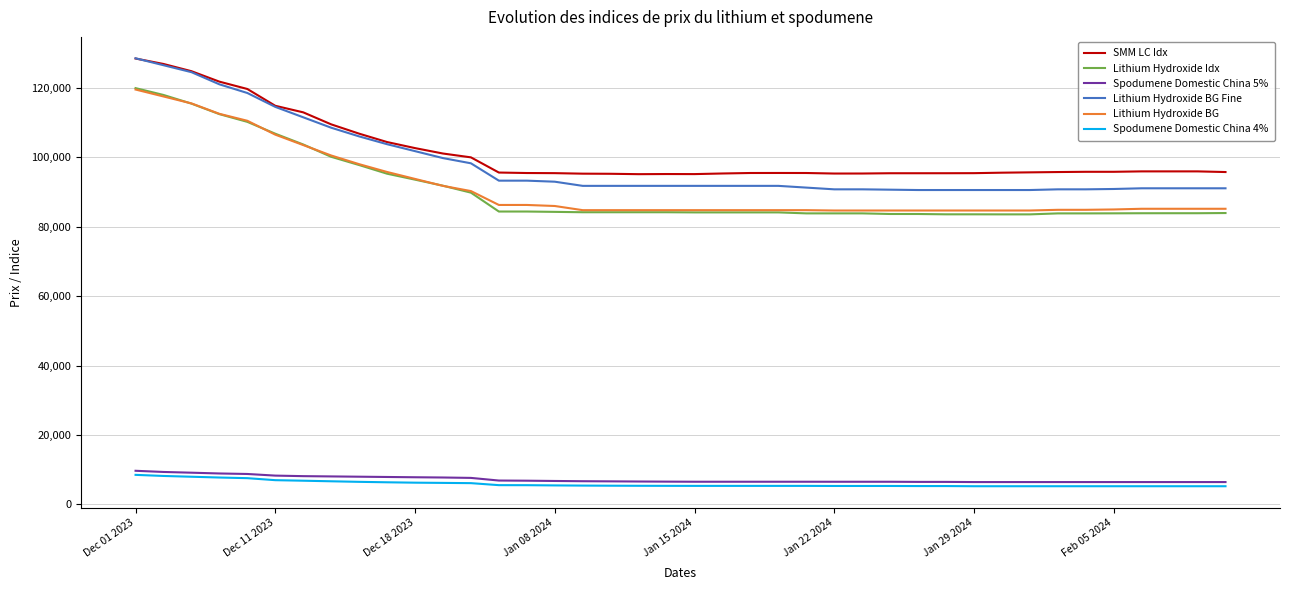

True or false: Lithium Hydroxide BG and SMM LC Idx cross at least once.

False